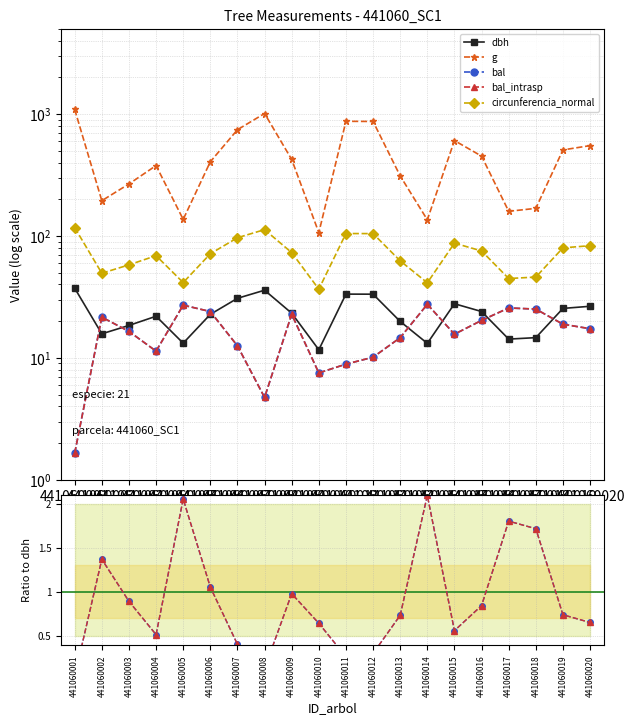

What is the average value of the bal_intrasp series?

0.9